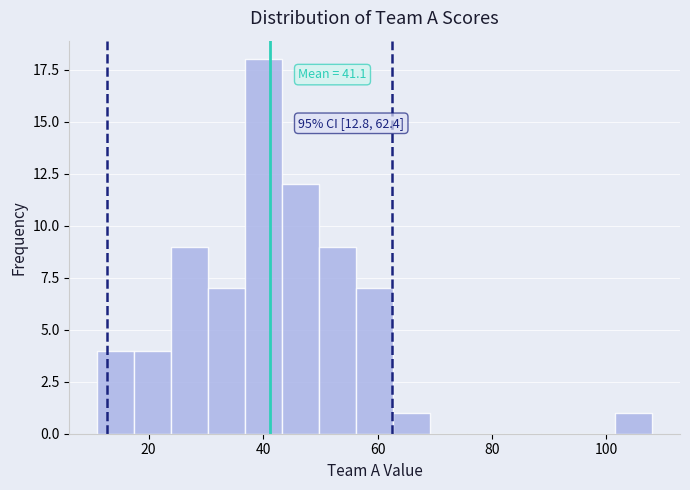

Read against the x-axis, roughly where is the centre of the tallest bar?

40